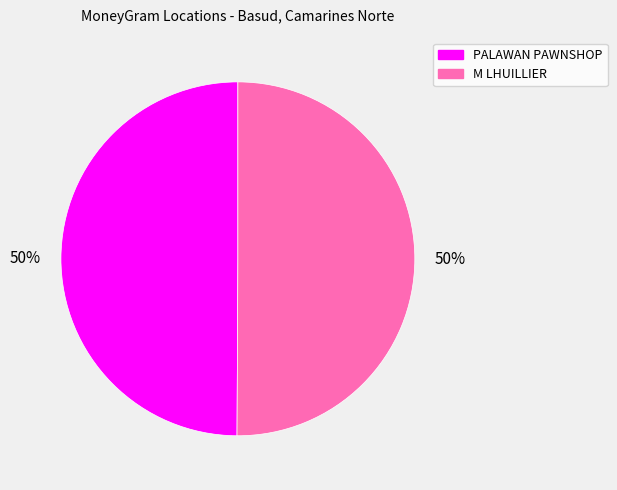

What percentage is the M LHUILLIER slice, to the nearest percent?

50%